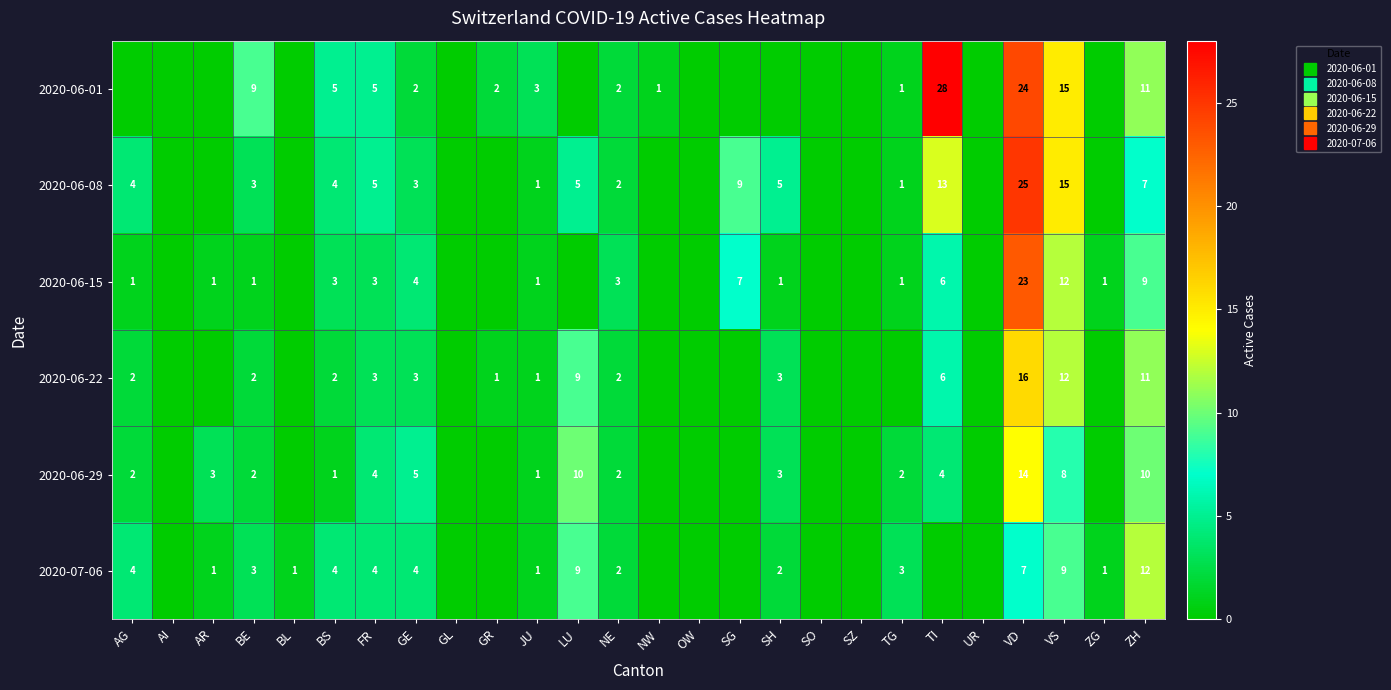

What is the sum of all 2020-06-08 values?

102